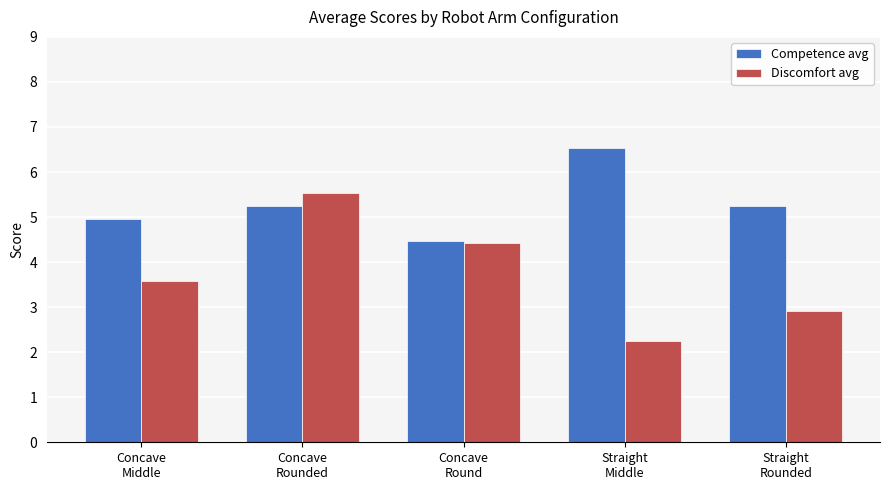

Which series has the widest spread of values?

Discomfort avg